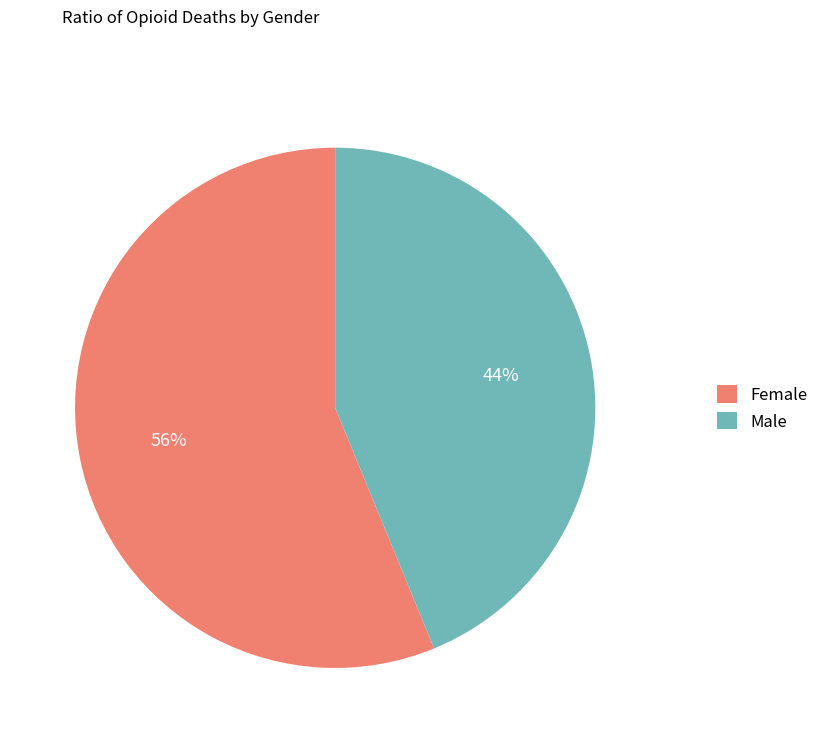

How many segments does this pie chart have?

2